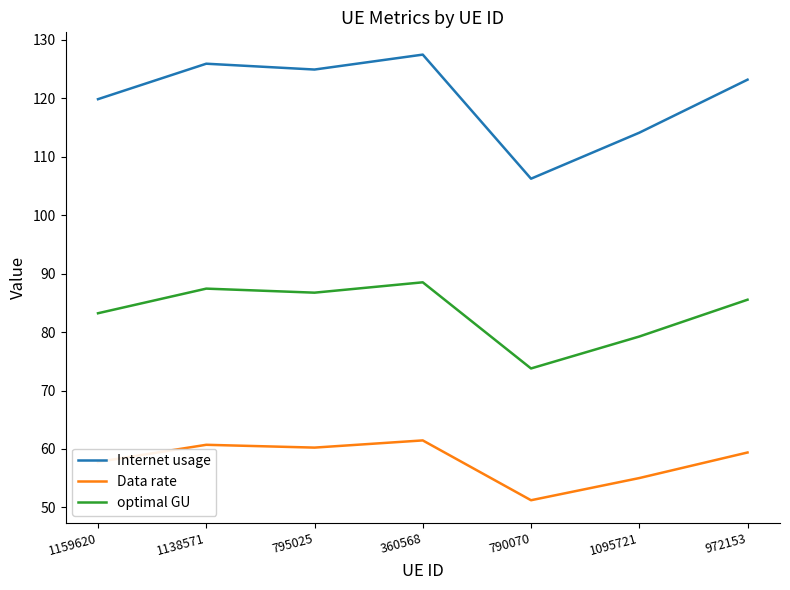

What position from the right is 1138571?

6